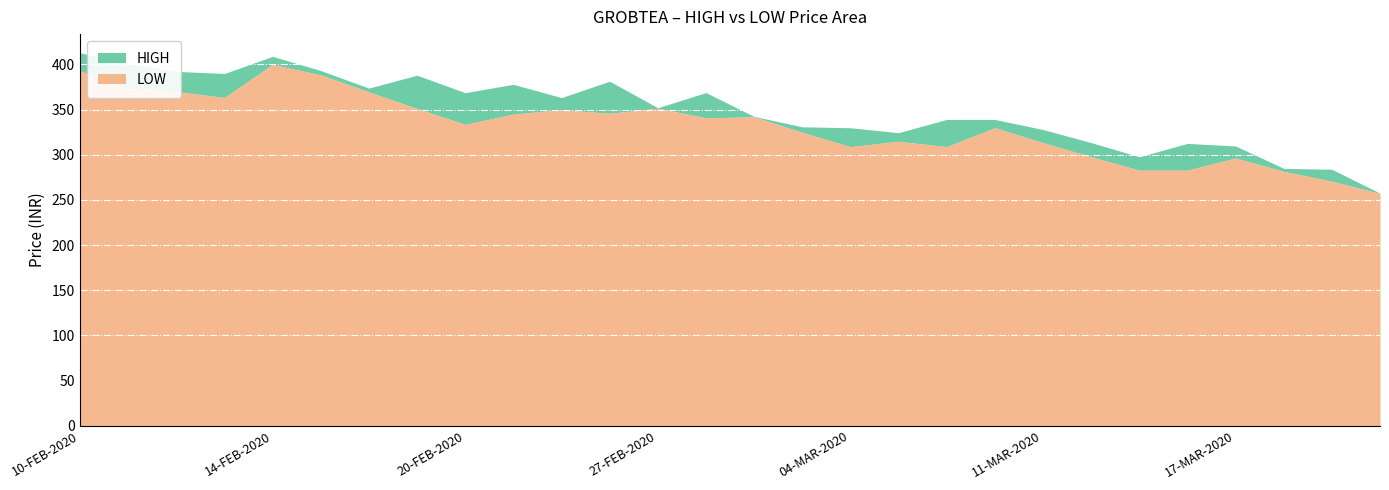

True or false: HIGH and LOW intersect in this chart.

False